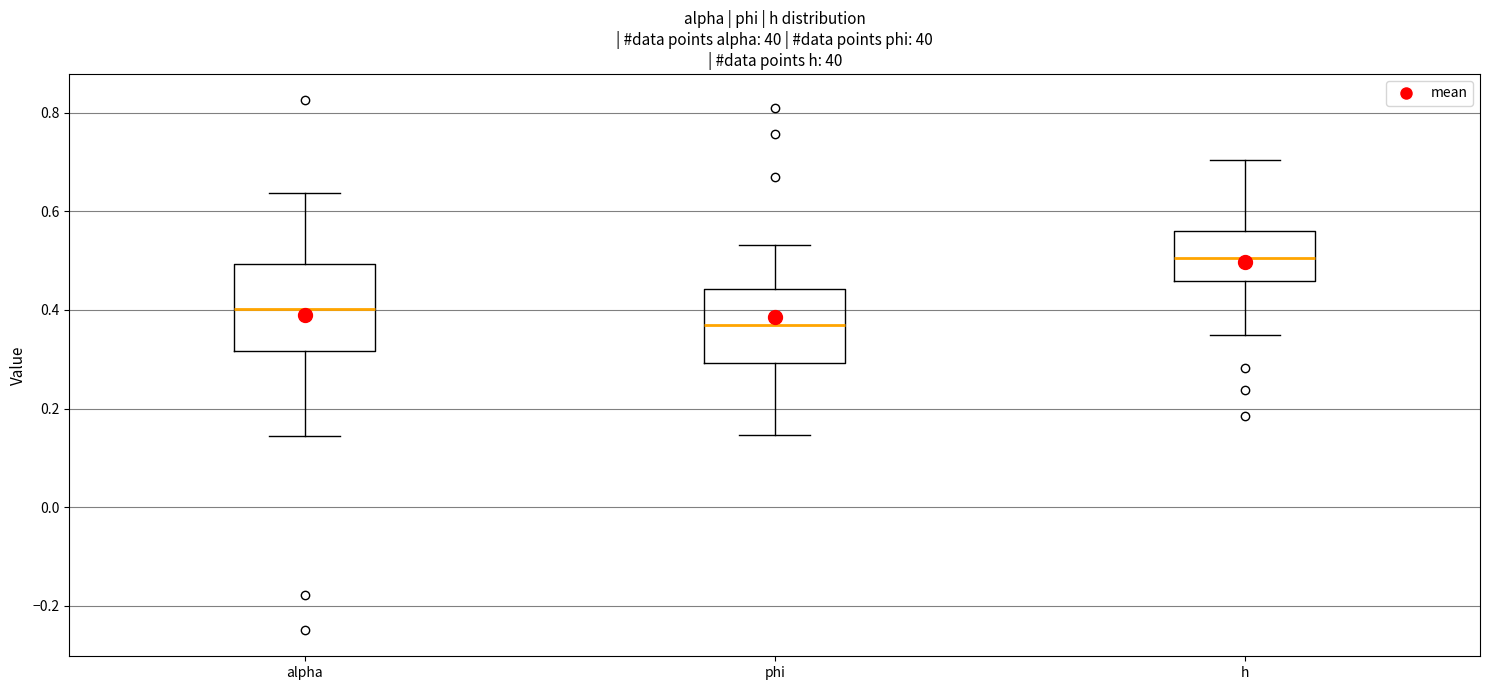

Where does the upper whisker of the box for phi end on the y-axis? The values are not printed on the chart, so give them approximately, as read against the axis.

0.54